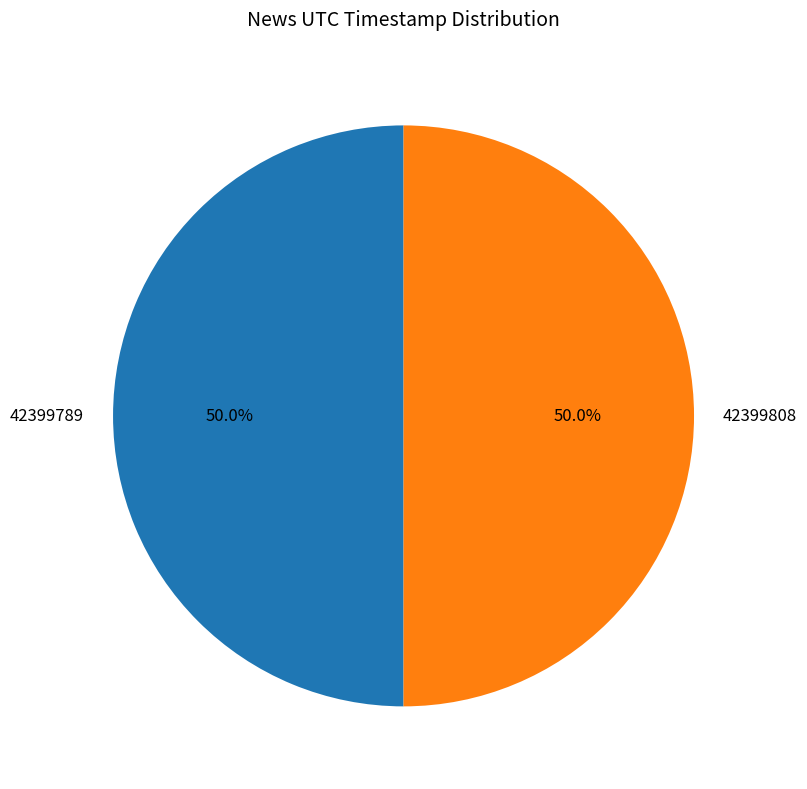

Is it true that 42399808 is 37% of the pie?

False